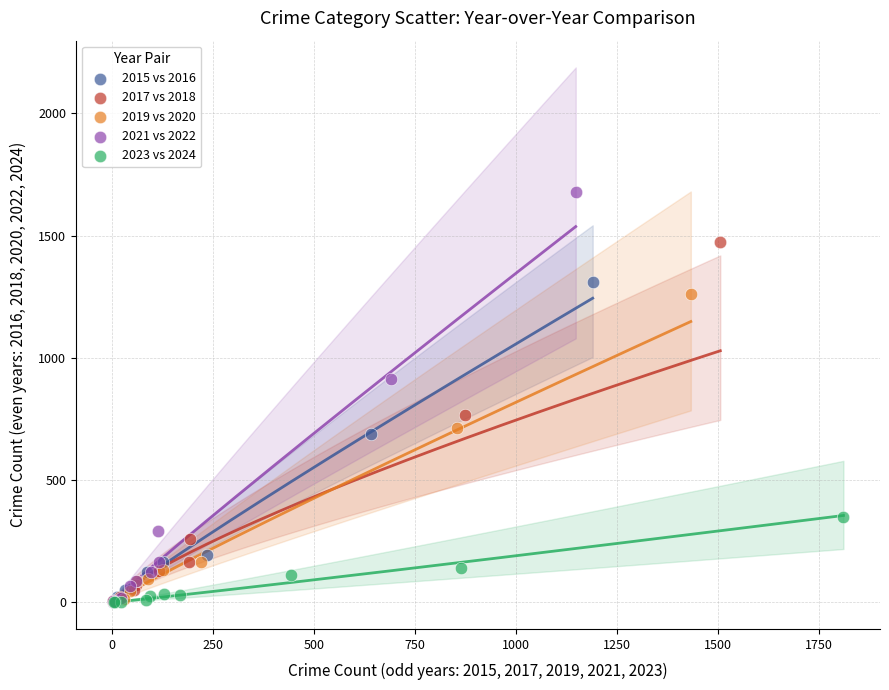

Which series reaches the maximum Y coordinate?

2021 vs 2022